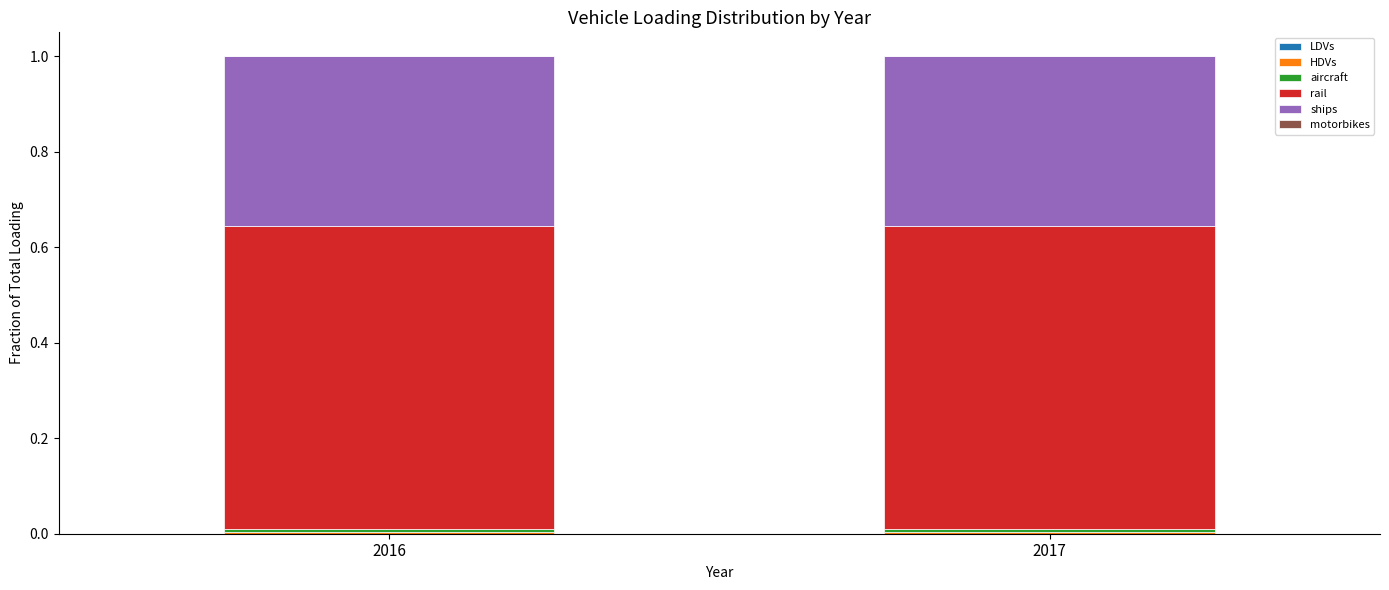

Count the number of categories in the chart.

2